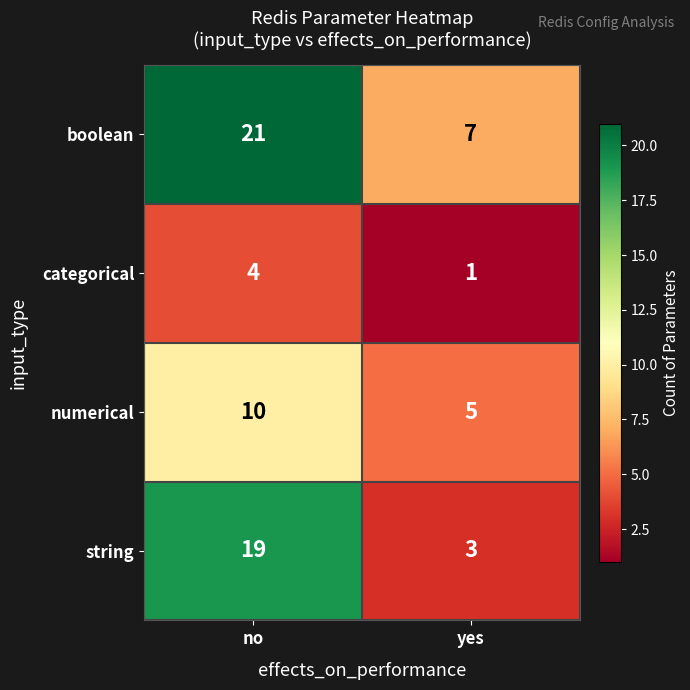

What is the sum of all numerical values?

15